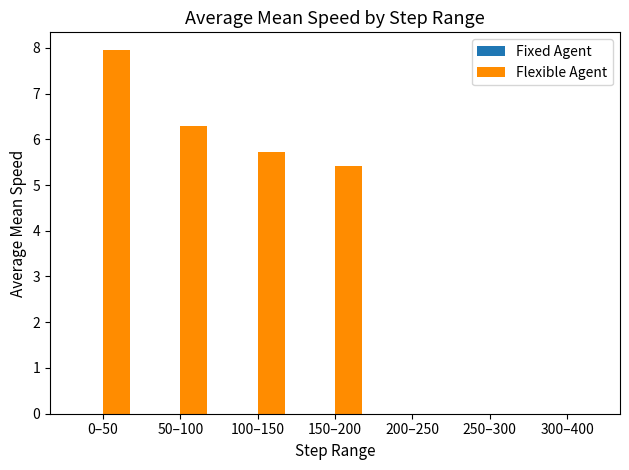

The chart shows a value of 0.0 at 250–300. True or false?

True